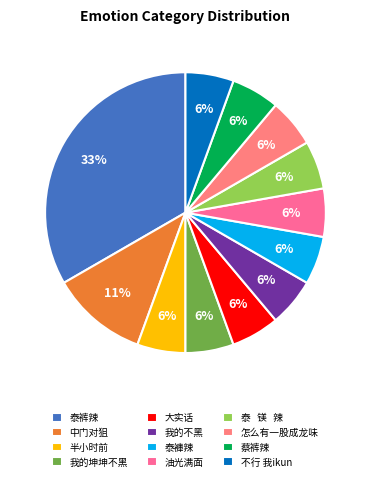

Is it true that 不行 我ikun is 6% of the pie?

True